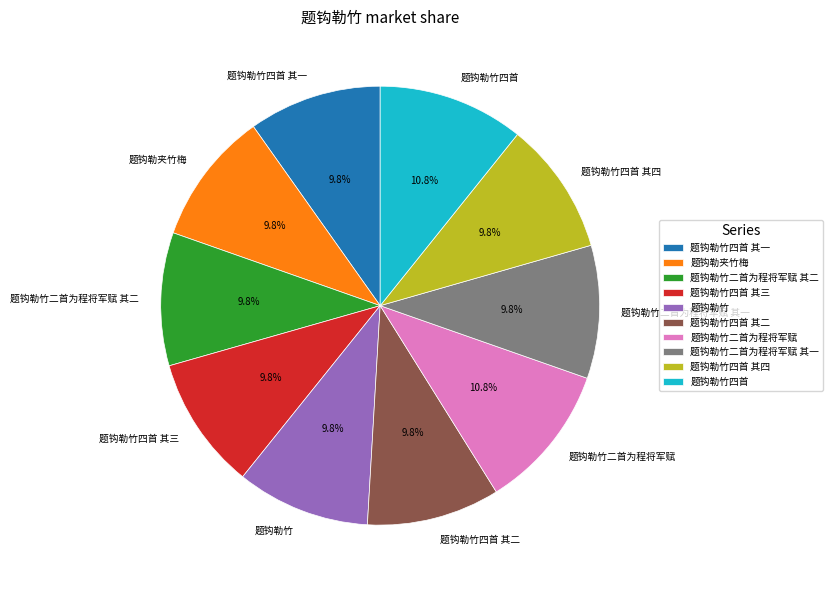

Is there any slice that represents more than half of the pie?

No